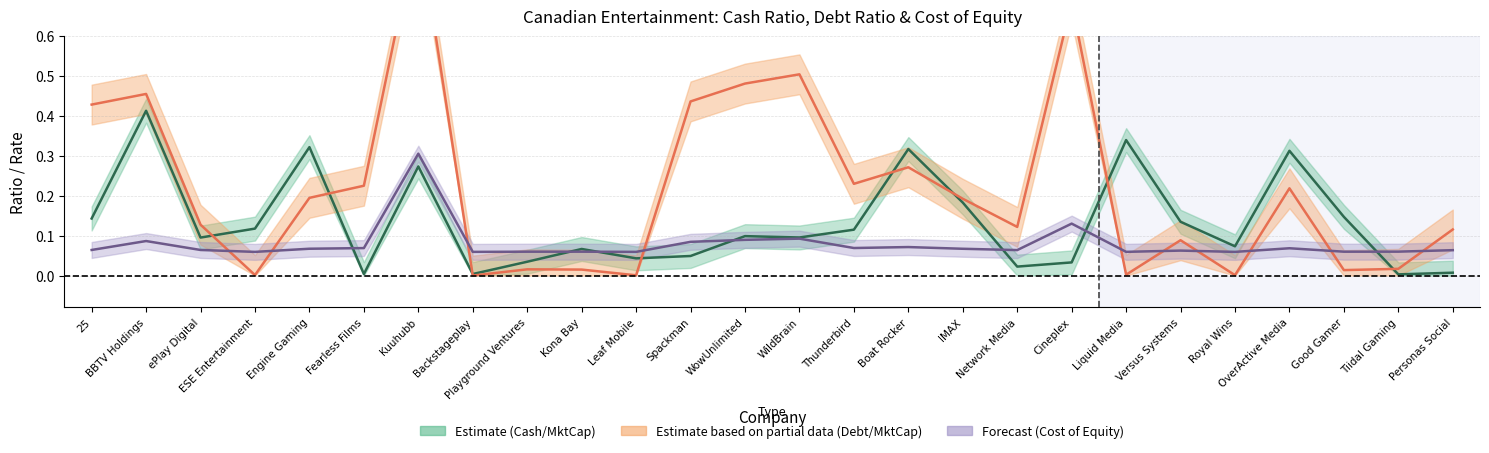

Does the chart have visible grid lines?

Yes